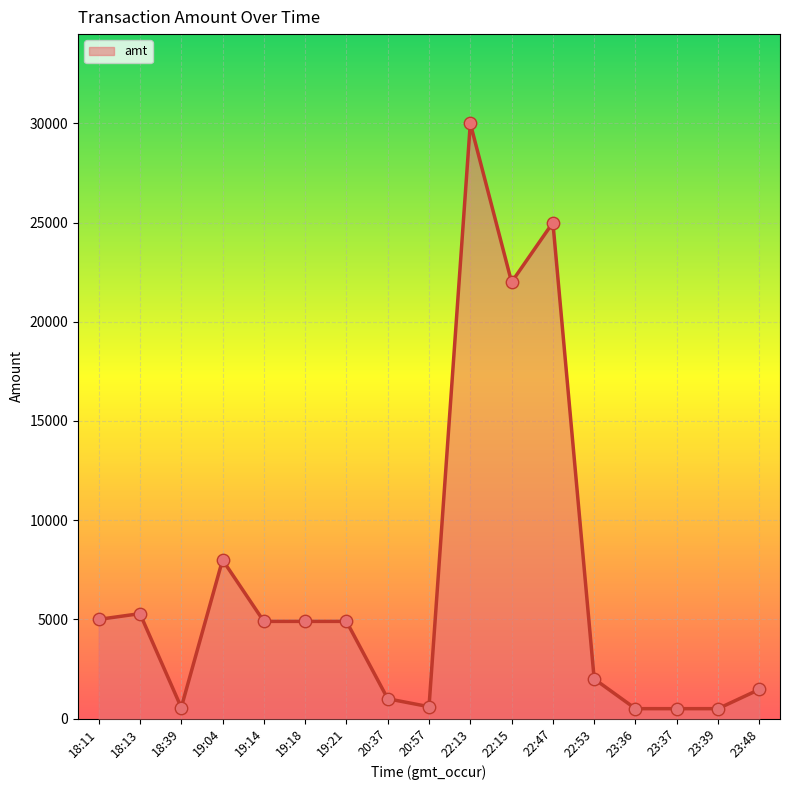

What is the change in value from 19:18 to 23:36?

-4399.5